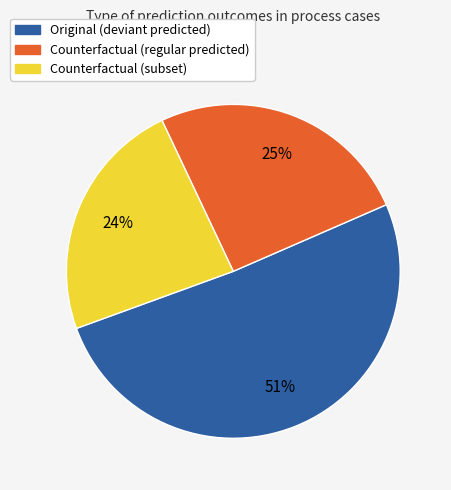

To the nearest percent, what is the difference between the largest and smallest slice percentages?

27%